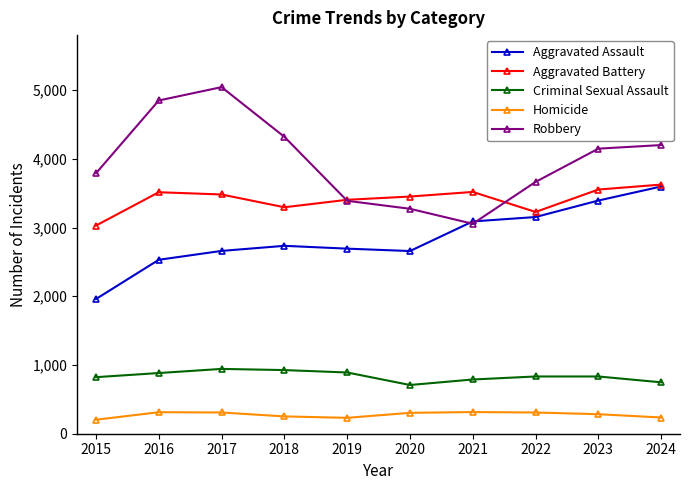

How many data points does each series have?

10